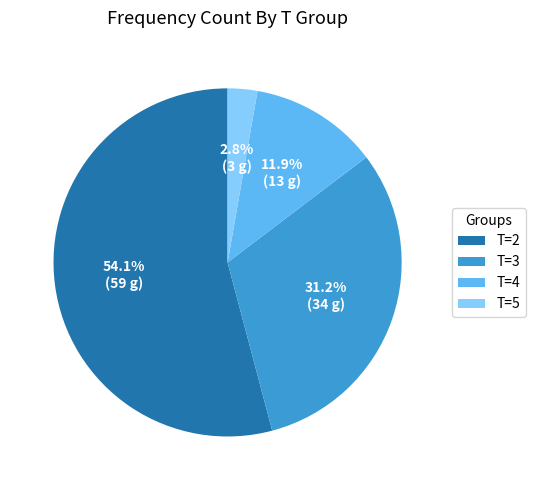

What is the largest slice in the pie chart?

T=2